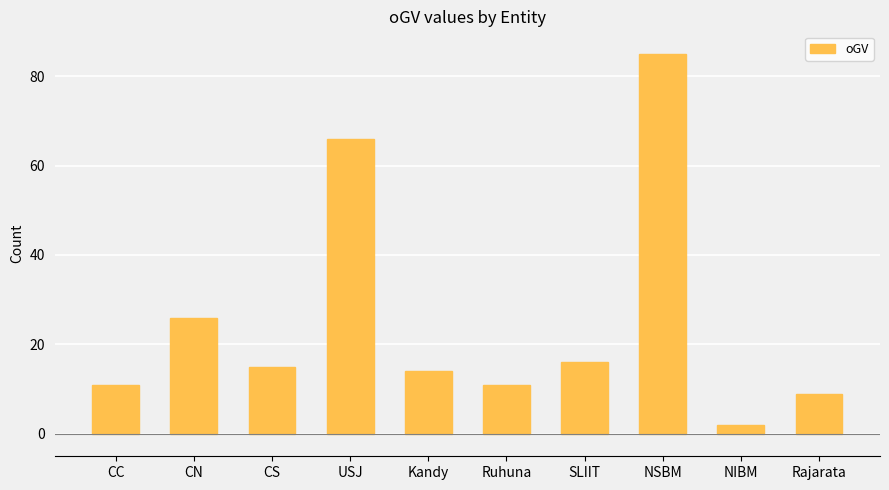

What is the ratio of the value at Rajarata to the value at CN?

0.3